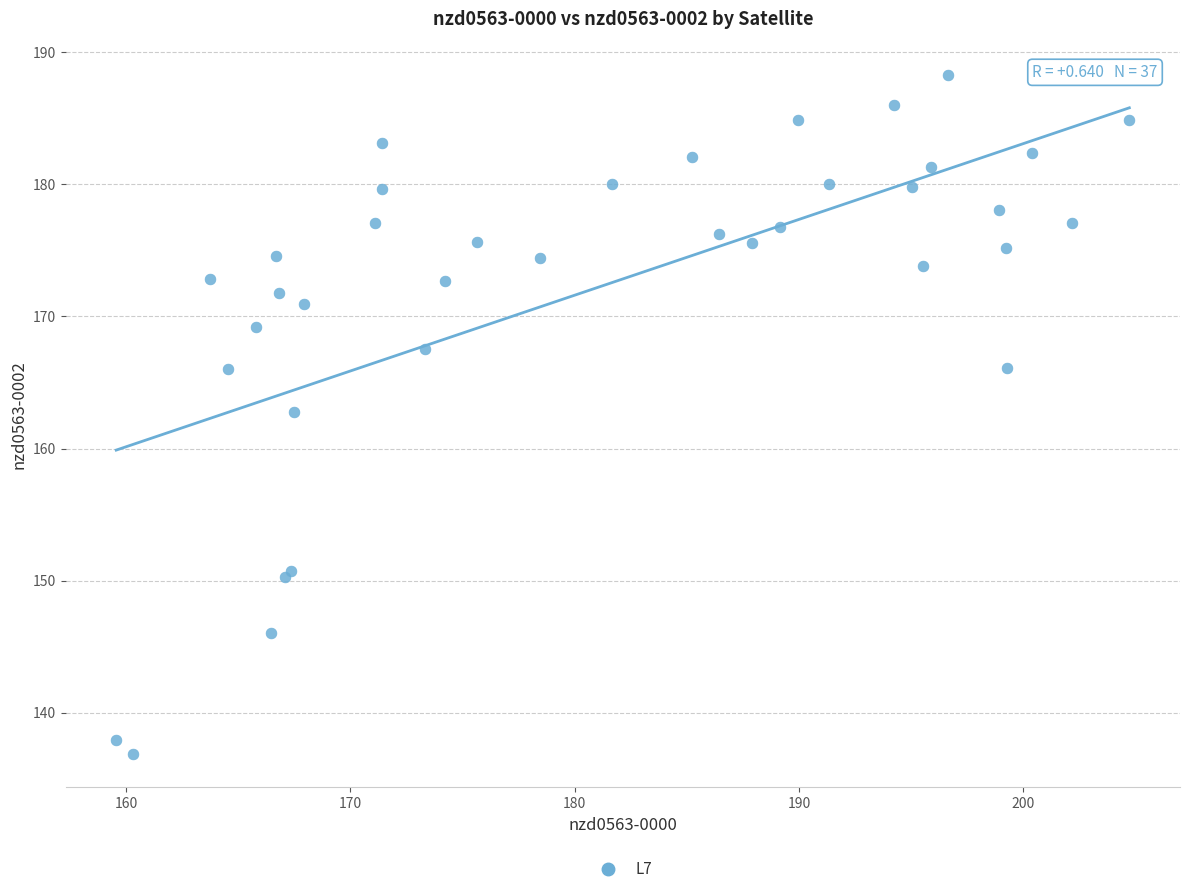

What Y value in the scatter plot is closest to 162?

162.8